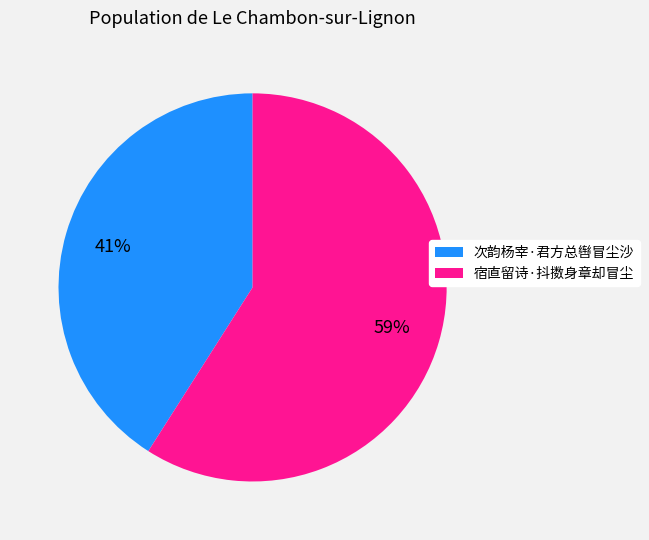

Combined, do 次韵杨宰·君方总辔冒尘沙 and 宿直留诗·抖擞身章却冒尘 account for over 50%?

Yes